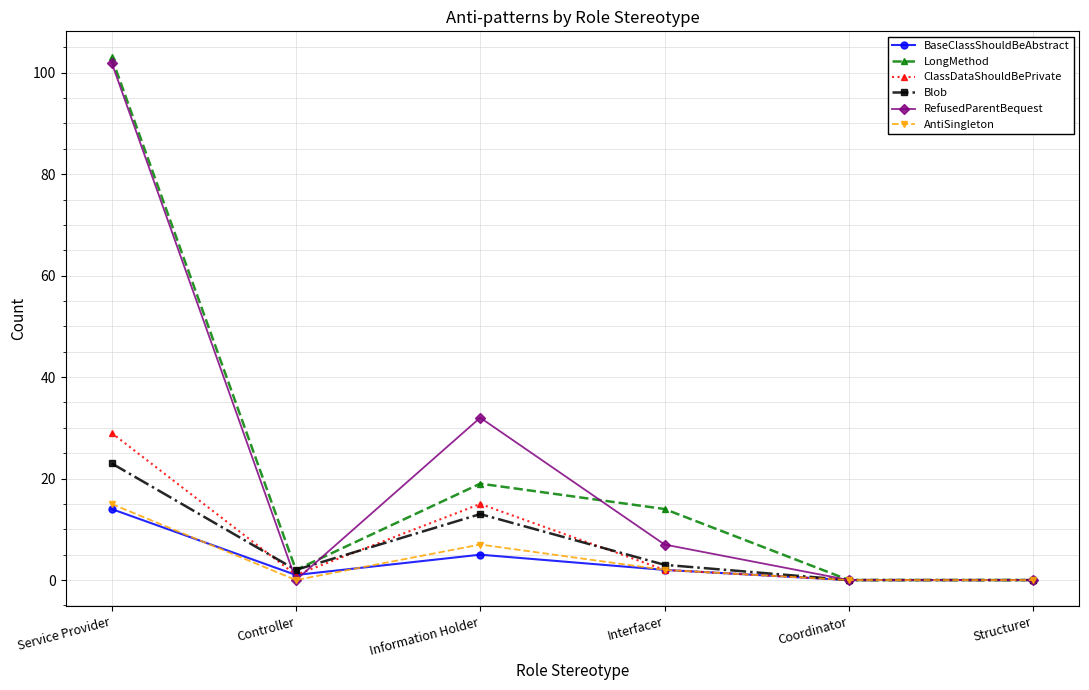

The BaseClassShouldBeAbstract series shows 7 at Service Provider. True or false?

False